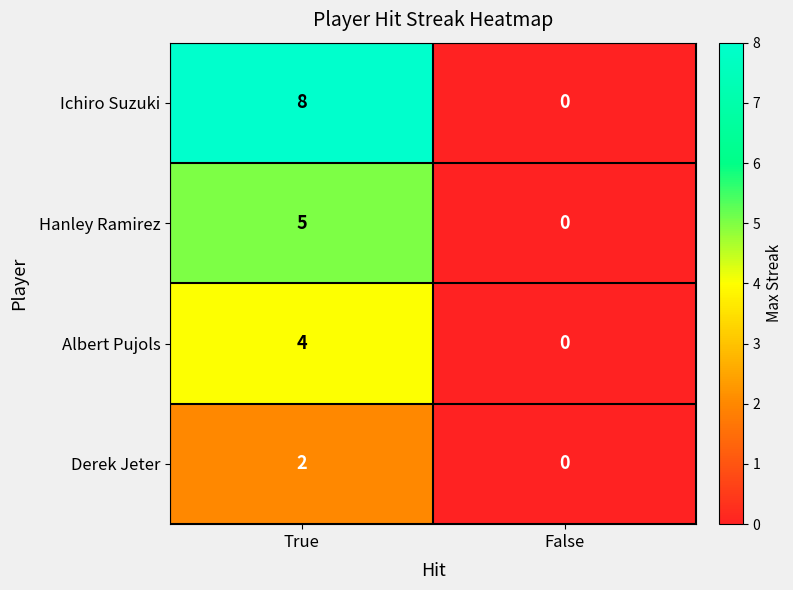

True or false: Hanley Ramirez has a value of 9 at True.

False